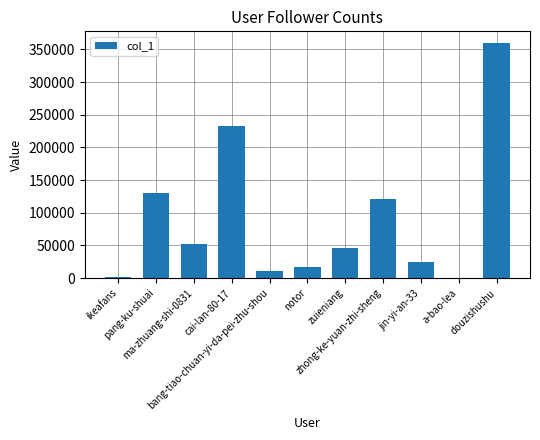

What is the greatest value displayed?

359540